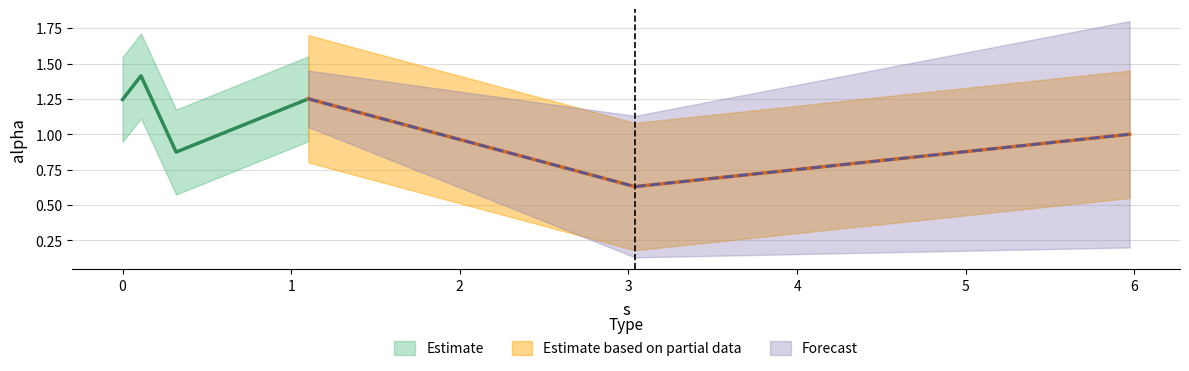

At which label is the value closest to 1?

5.972044079565594